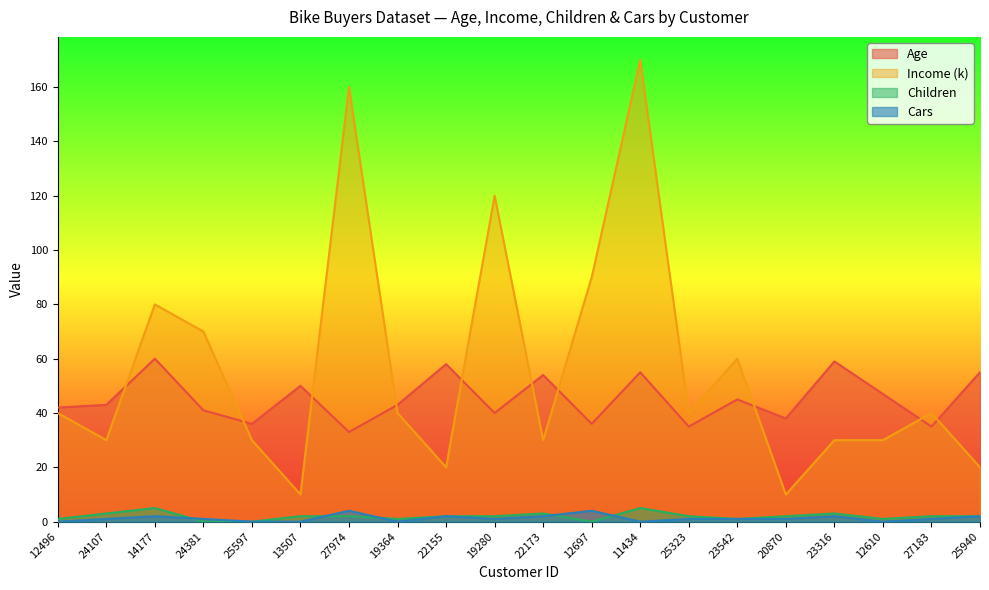

Which series has the largest total across all categories?

Income (k)